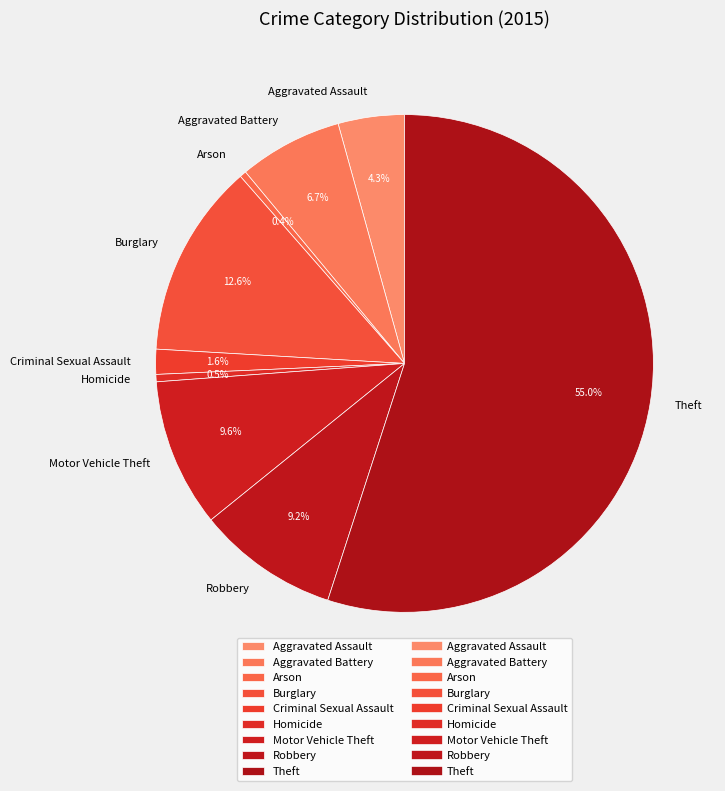

Combined, do Criminal Sexual Assault and Motor Vehicle Theft account for over 50%?

No